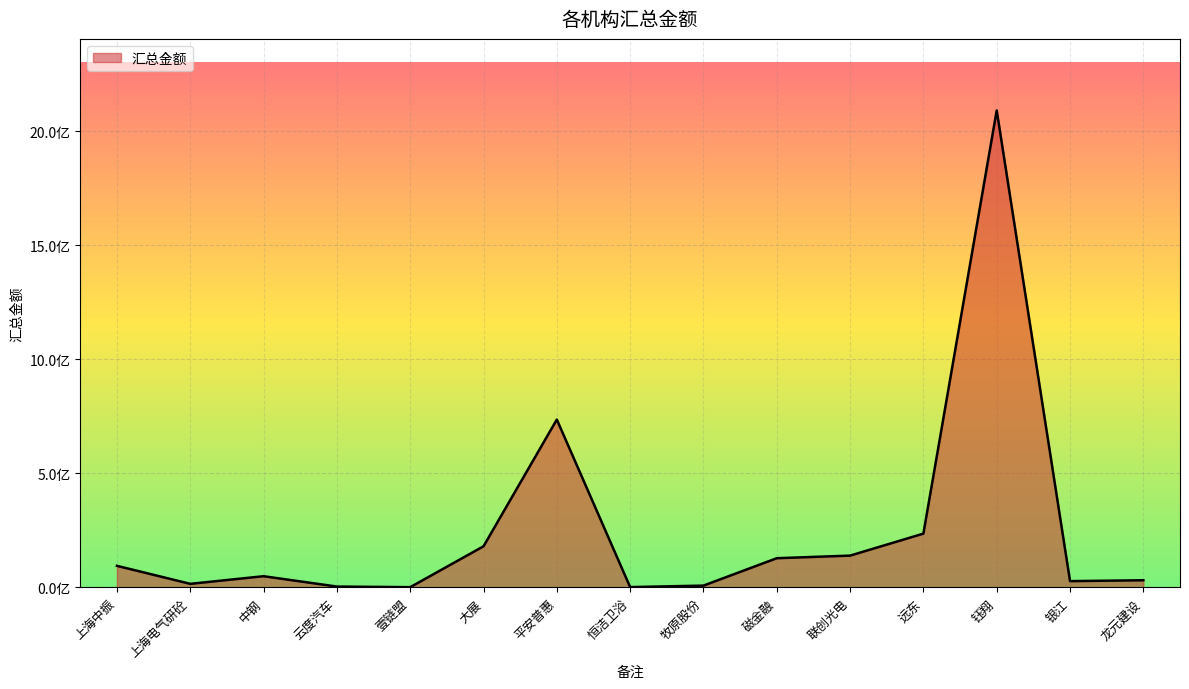

Rank the categories by value from lowest to highest.

壹链盟, 恒洁卫浴, 云度汽车, 牧原股份, 上海电气研砼, 银江, 龙元建设, 中钢, 上海中振, 磁金融, 联创光电, 大展, 远东, 平安普惠, 钰翔